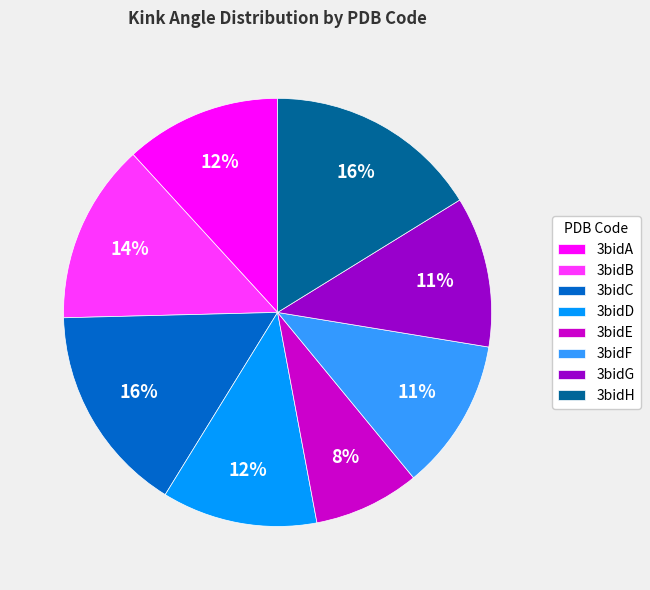

To the nearest percent, what percentage of the pie is 3bidD?

12%